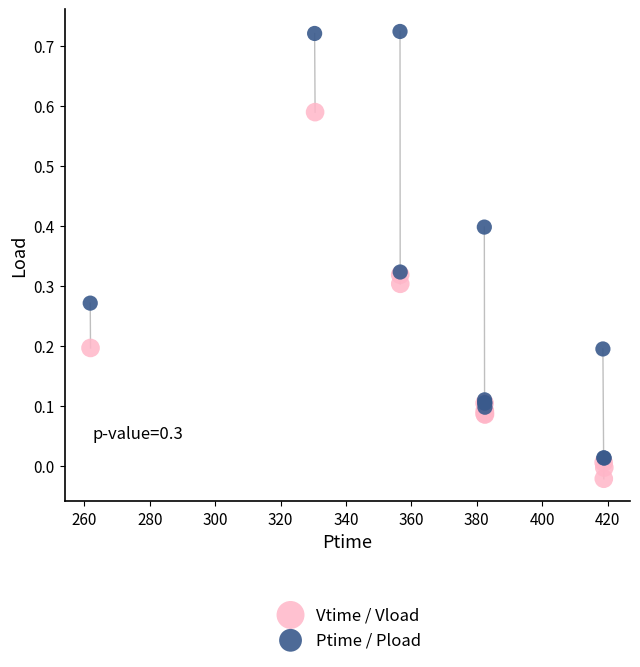

Which series contains the highest Y value?

Ptime / Pload